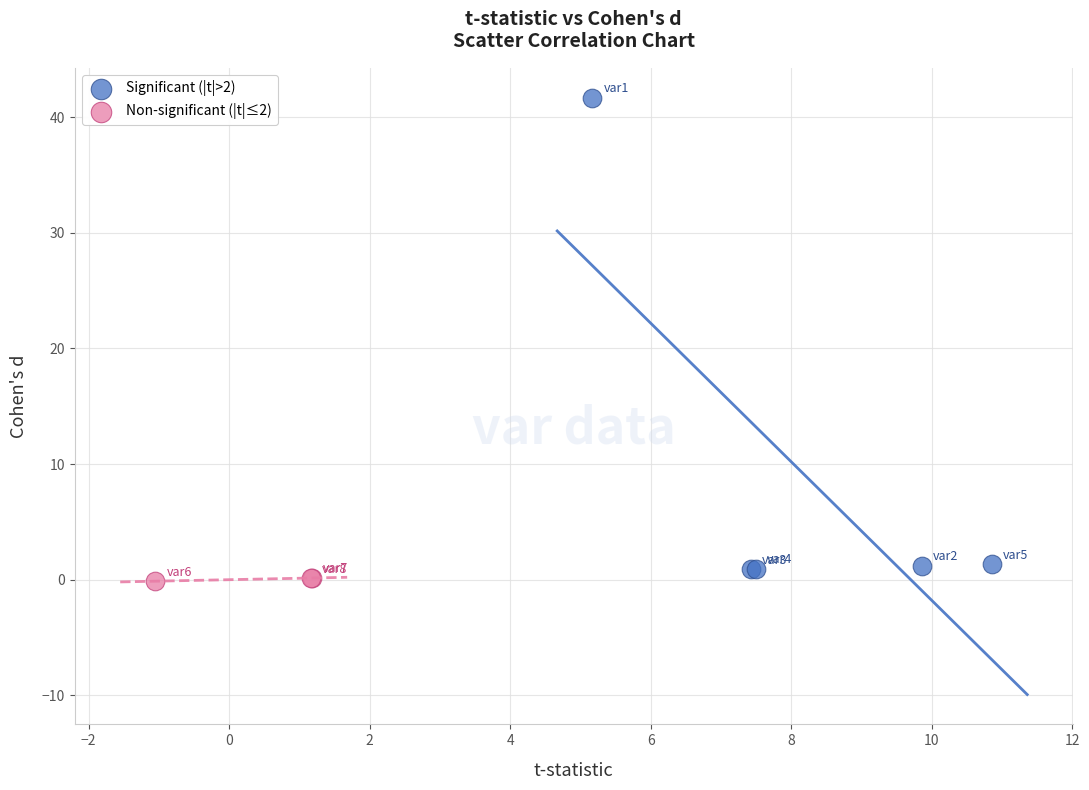

Which series has the widest spread of Y values?

Significant (|t|>2)